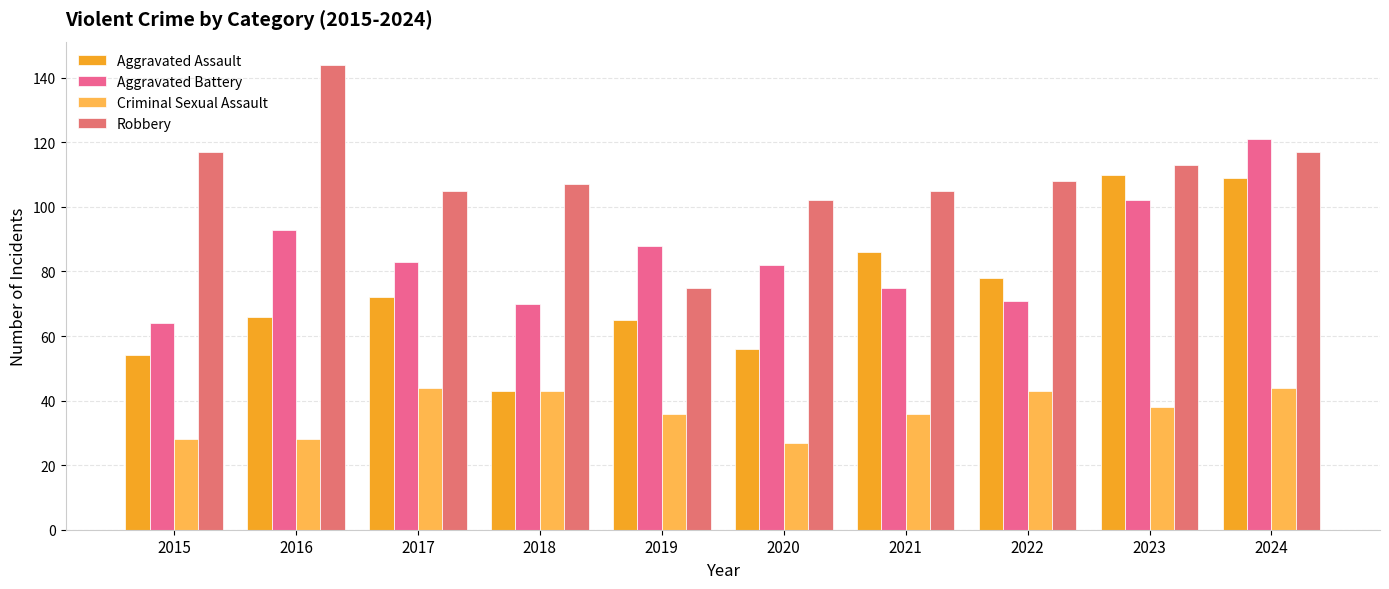

What are all the series names shown in the legend?

Aggravated Assault, Aggravated Battery, Criminal Sexual Assault, Robbery